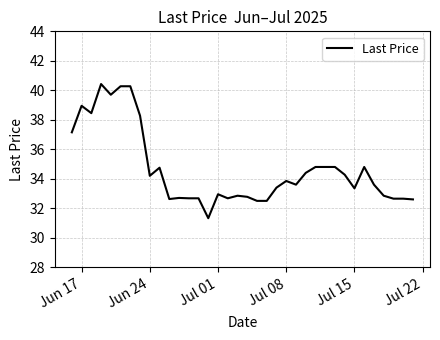

What is the minimum value shown in the chart?

31.3